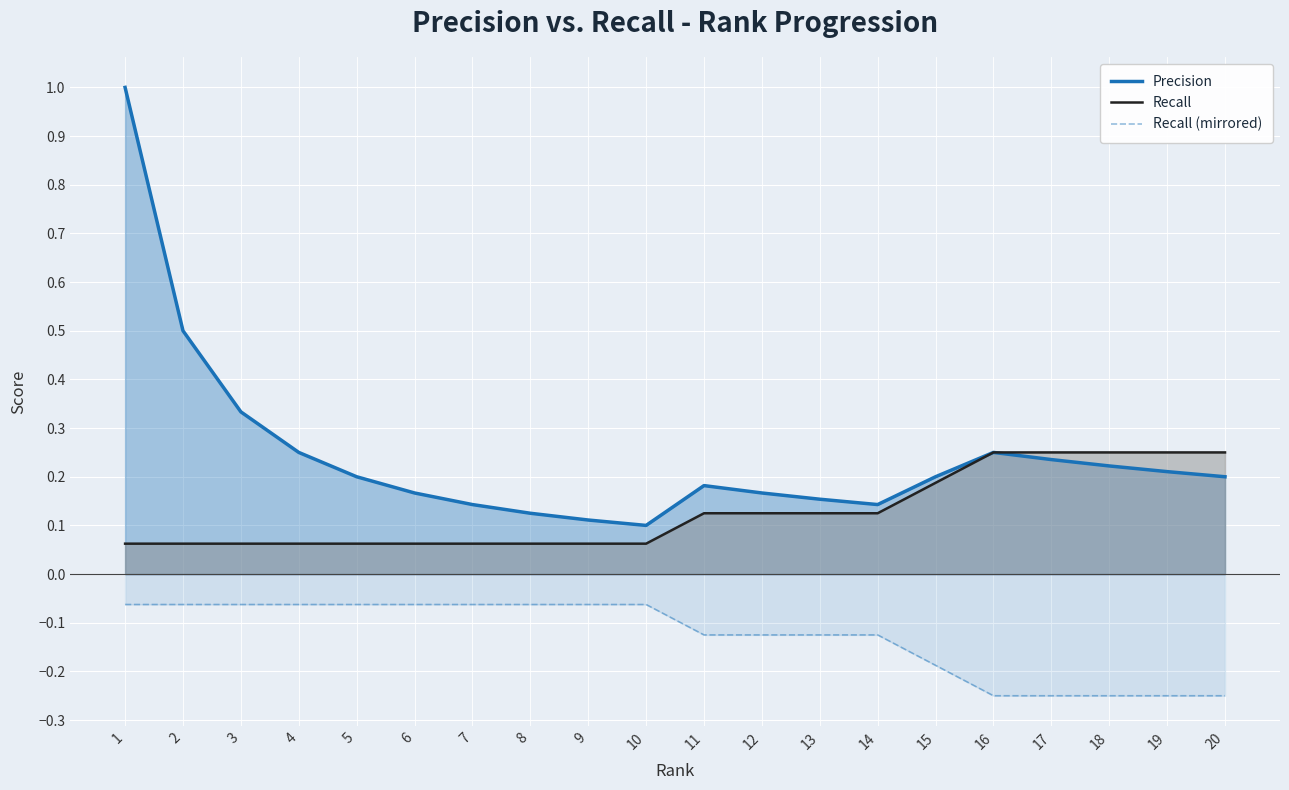

Reading left to right, transcribe all the data shown in this chart.

Precision: 1.0	0.5	0.3	0.2	0.2	0.2	0.1	0.1	0.1	0.1	0.2	0.2	0.2	0.1	0.2	0.2	0.2	0.2	0.2	0.2
Recall: 0.1	0.1	0.1	0.1	0.1	0.1	0.1	0.1	0.1	0.1	0.1	0.1	0.1	0.1	0.2	0.2	0.2	0.2	0.2	0.2
Recall (mirrored): -0.1	-0.1	-0.1	-0.1	-0.1	-0.1	-0.1	-0.1	-0.1	-0.1	-0.1	-0.1	-0.1	-0.1	-0.2	-0.2	-0.2	-0.2	-0.2	-0.2